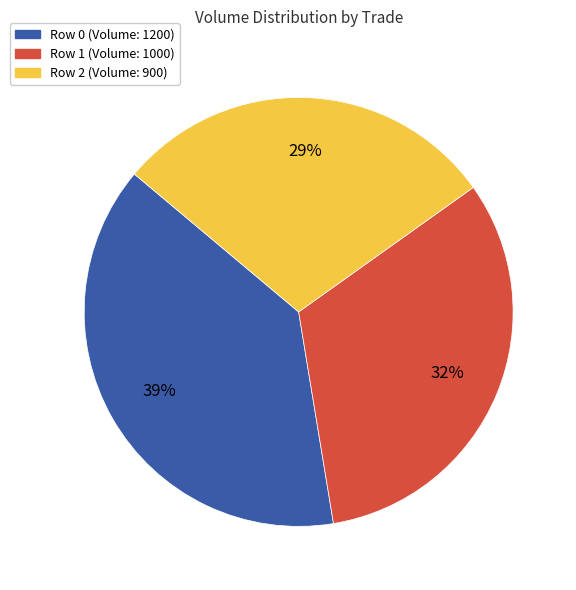

Is there any slice that represents more than half of the pie?

No